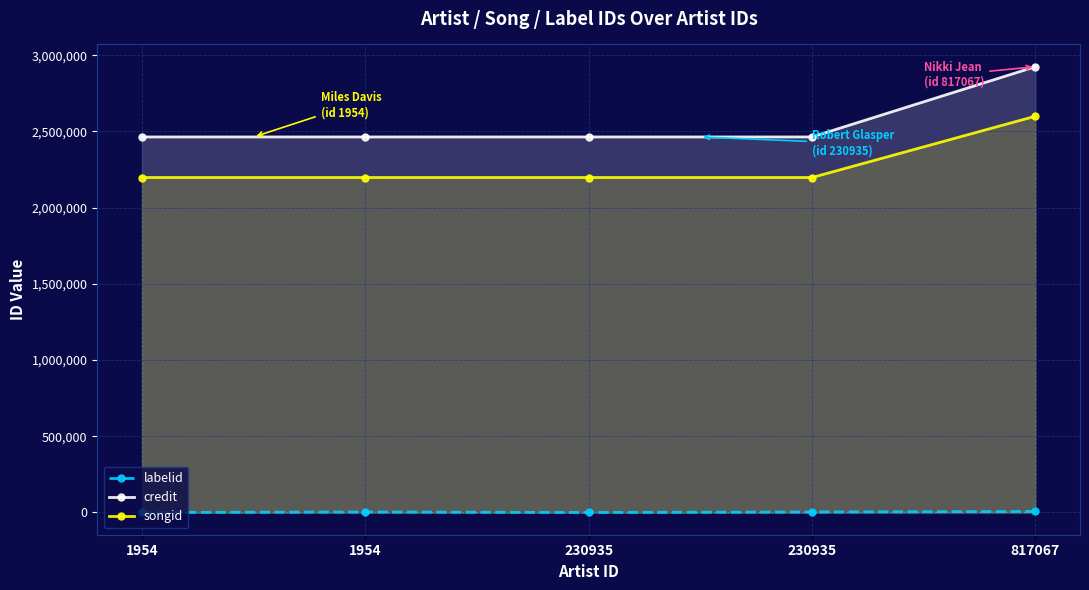

How many data points does each series have?

5